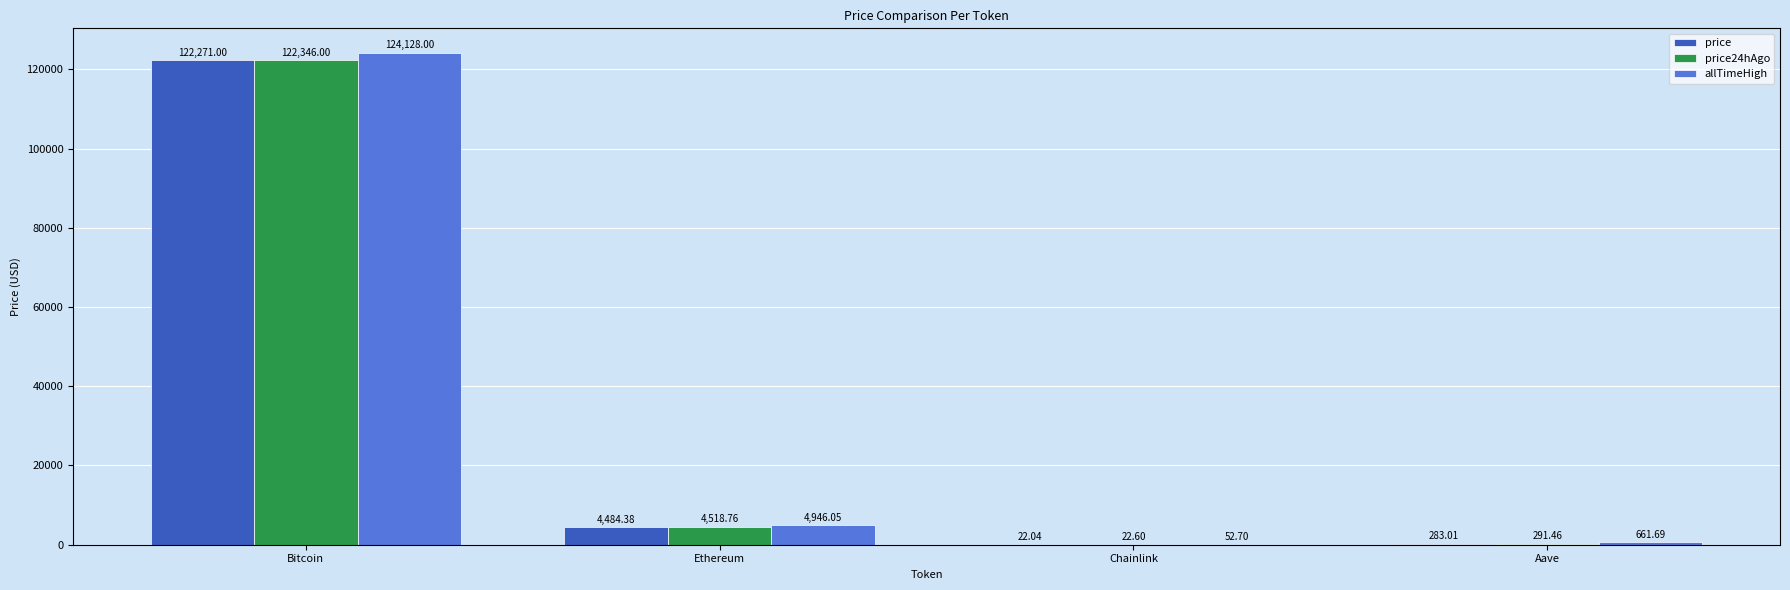

What is the sum of all allTimeHigh values?

129788.4